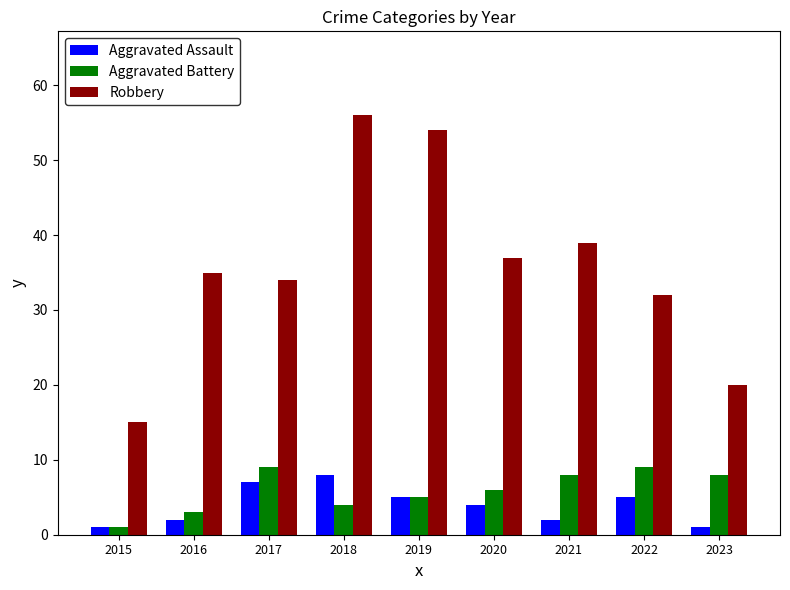

How many distinct data groups are displayed?

3